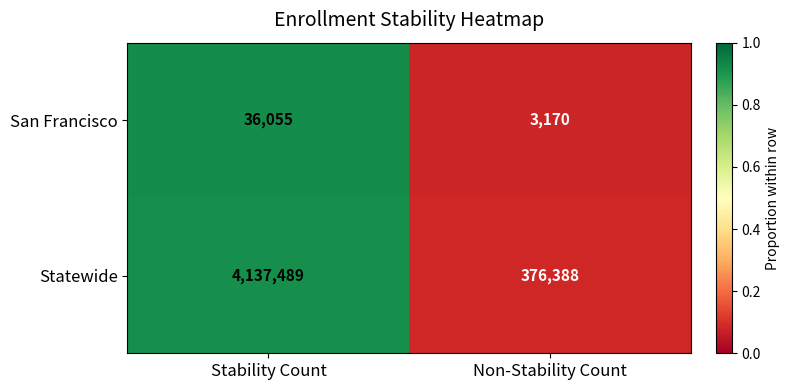

How many categories are shown in the chart?

2